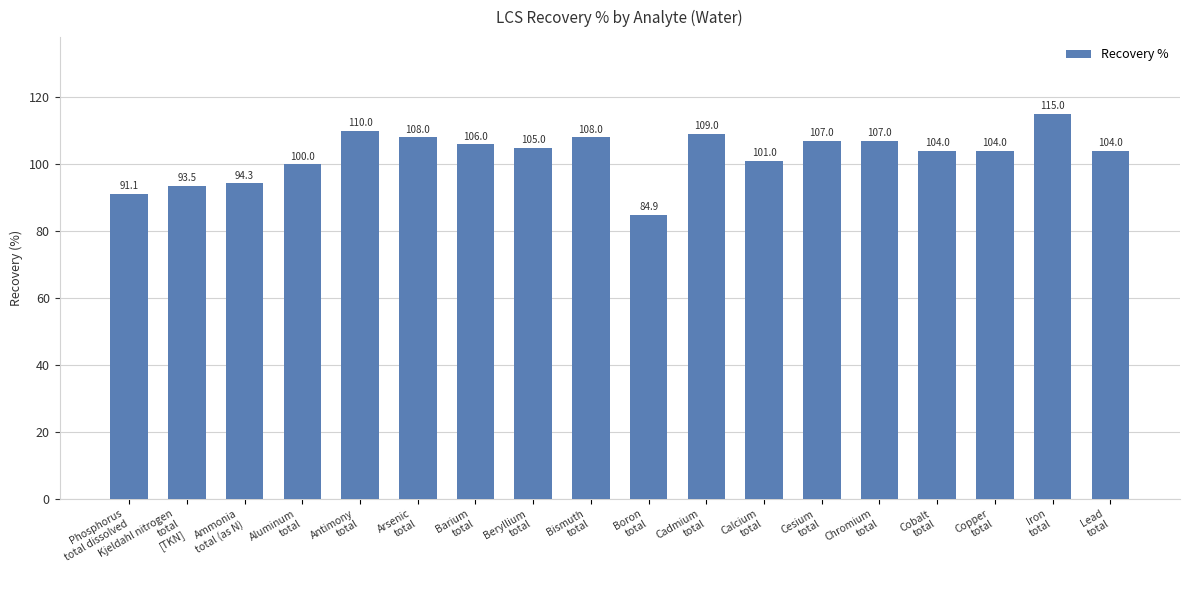

The chart shows a value of 93.5 at Kjeldahl nitrogen
total
[TKN]. True or false?

True